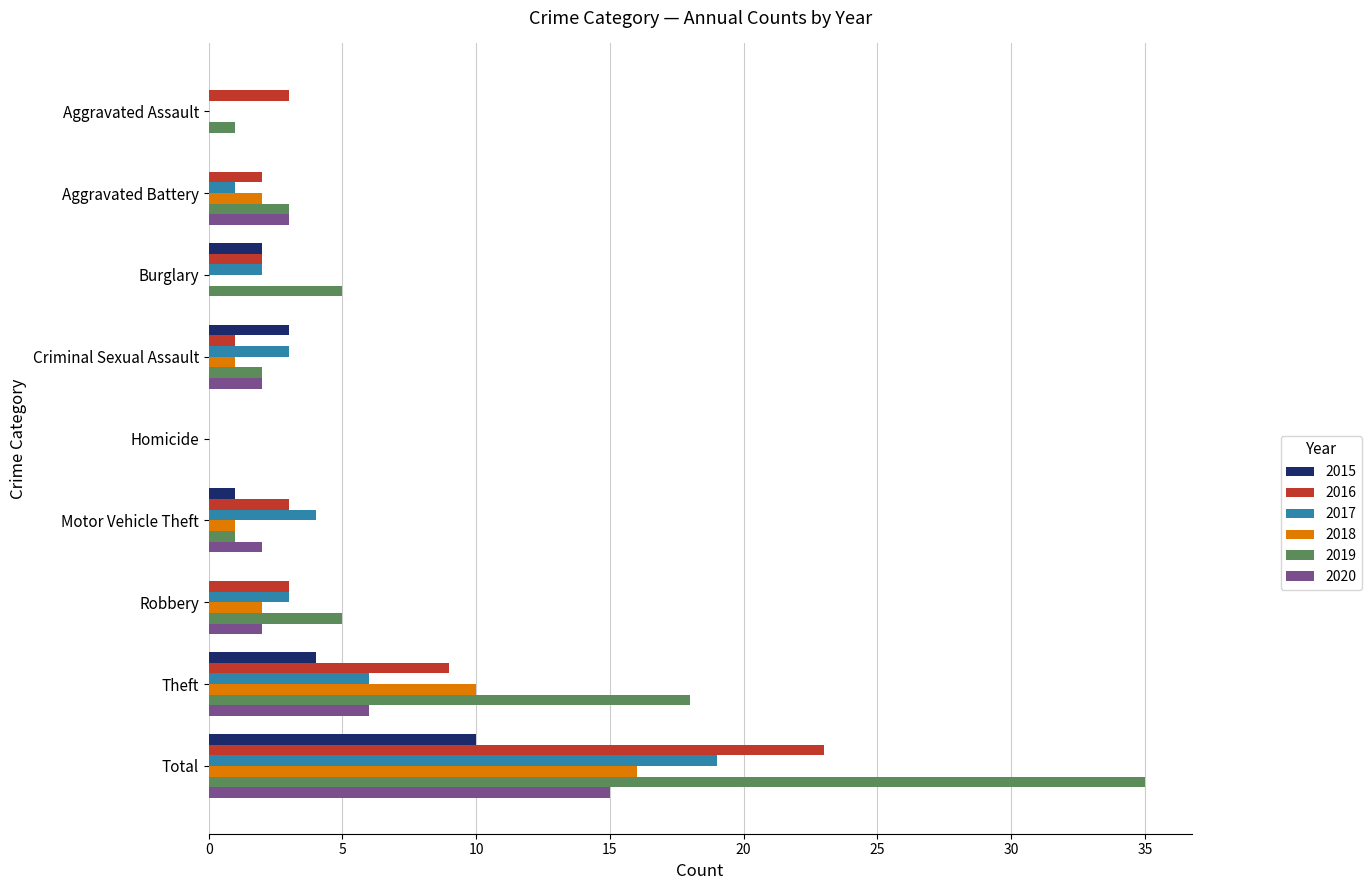

Between Burglary and Total, which series saw the biggest shift?

2019